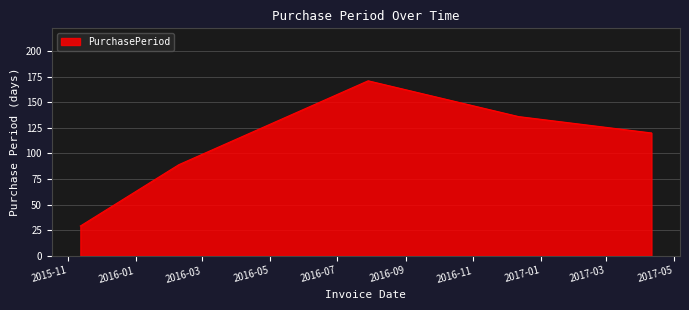

What is the average value?

109